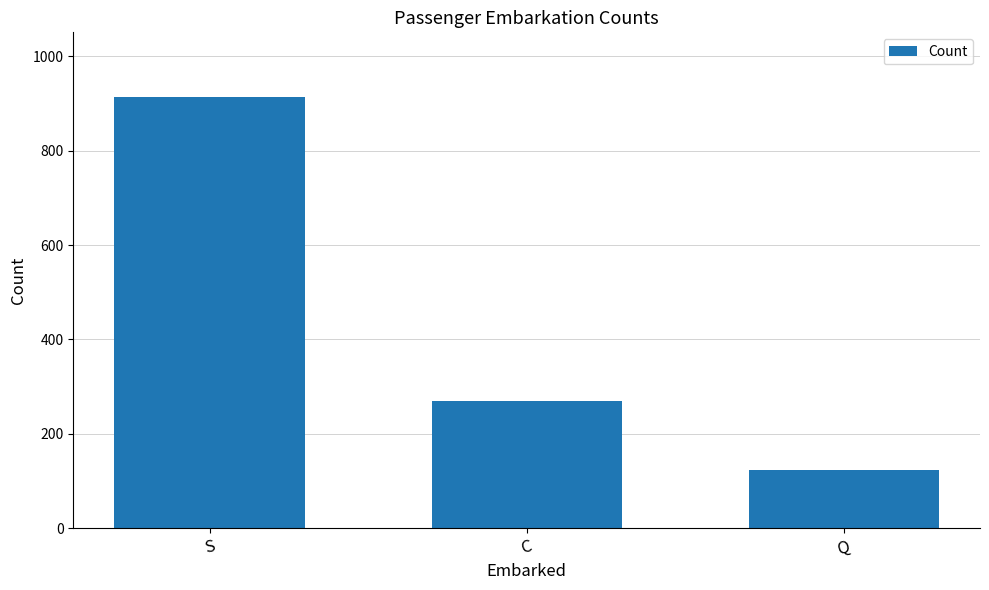

At which label is the value closest to 518?

C